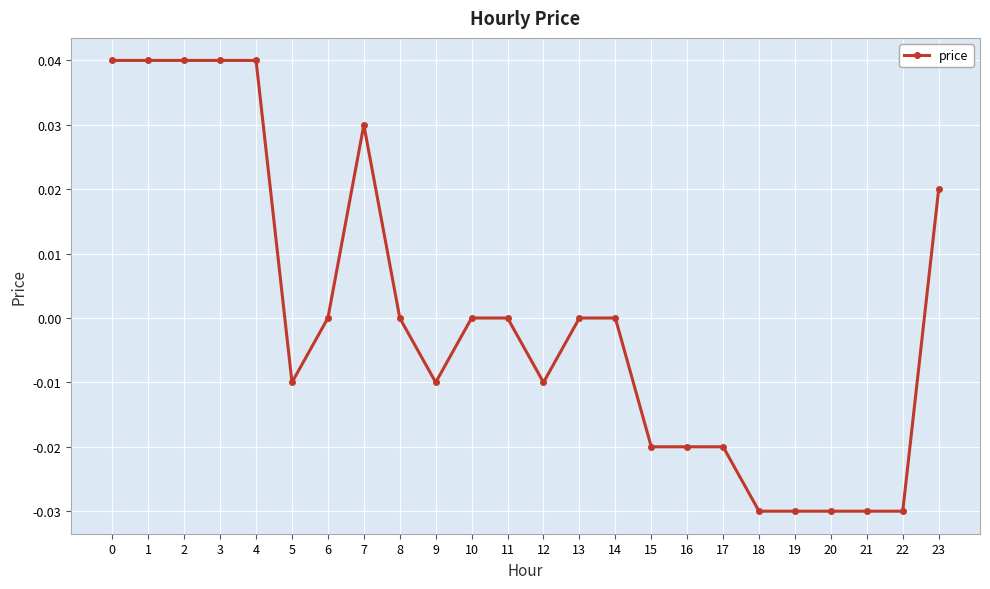

Which has a higher value, 15 or 12?

12